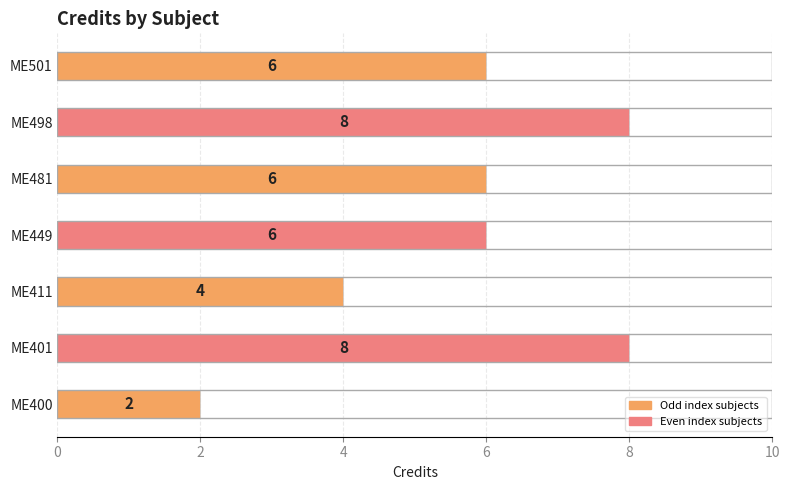

What is the greatest value displayed?

8